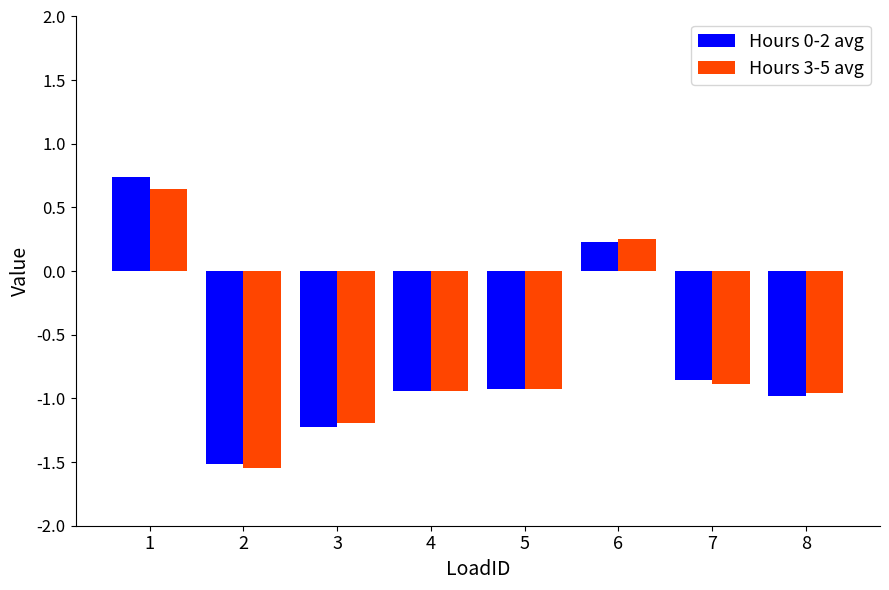

Count the number of data series in this chart.

2